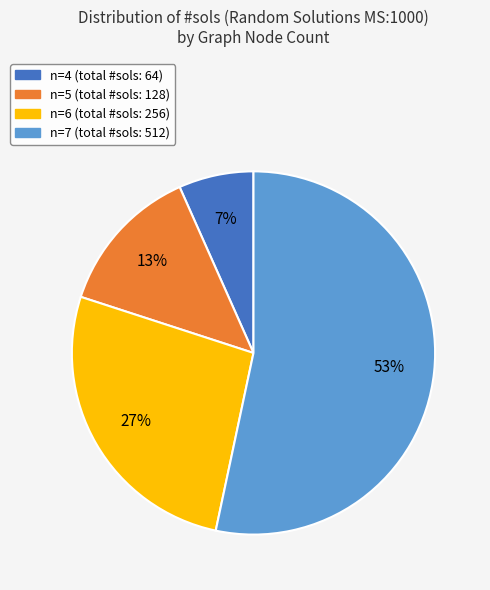

How many slices are in this pie chart?

4